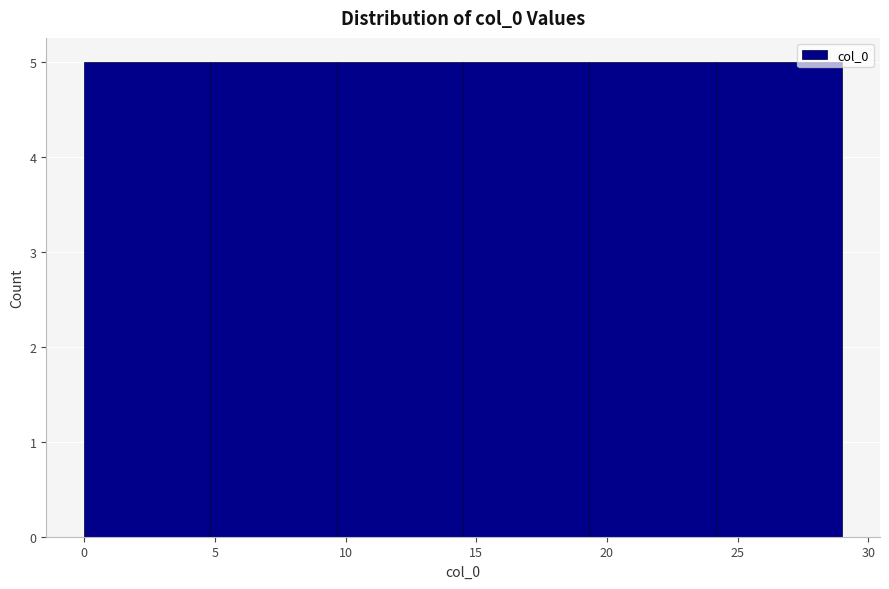

What is the height of the bar covering 24.0 to 29.0 on the x-axis? Neither the bar edges nor the heights are printed on the chart, so give them approximately, as read against the axes.

5